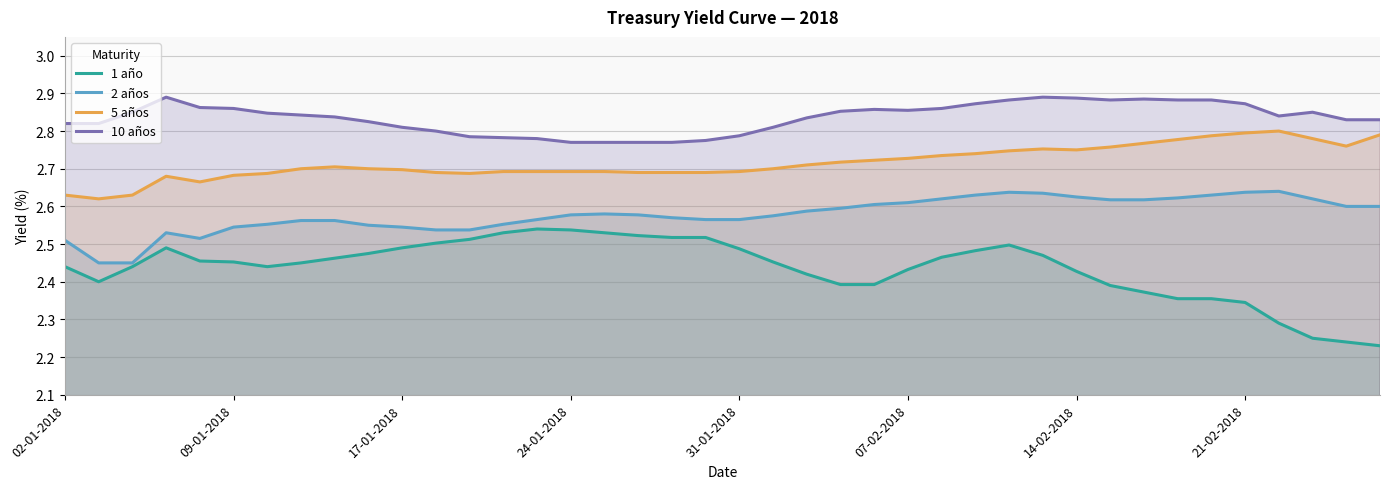

Does the chart have visible grid lines?

Yes